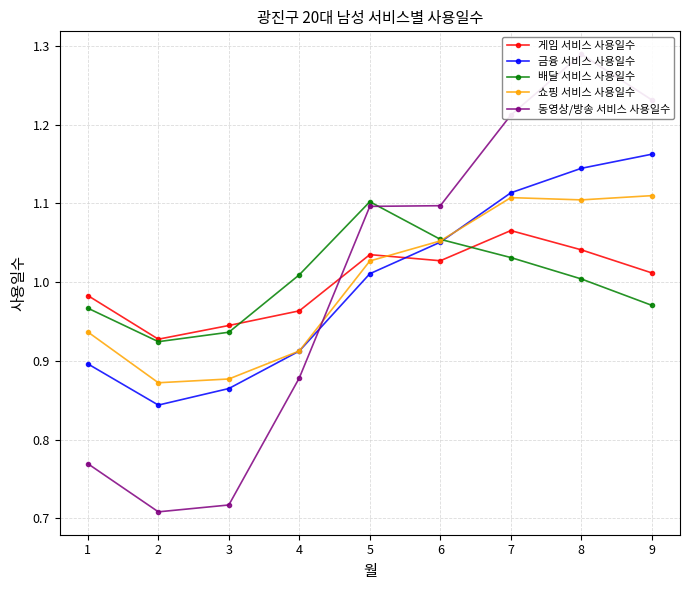

What is the maximum value shown in the chart?

1.3